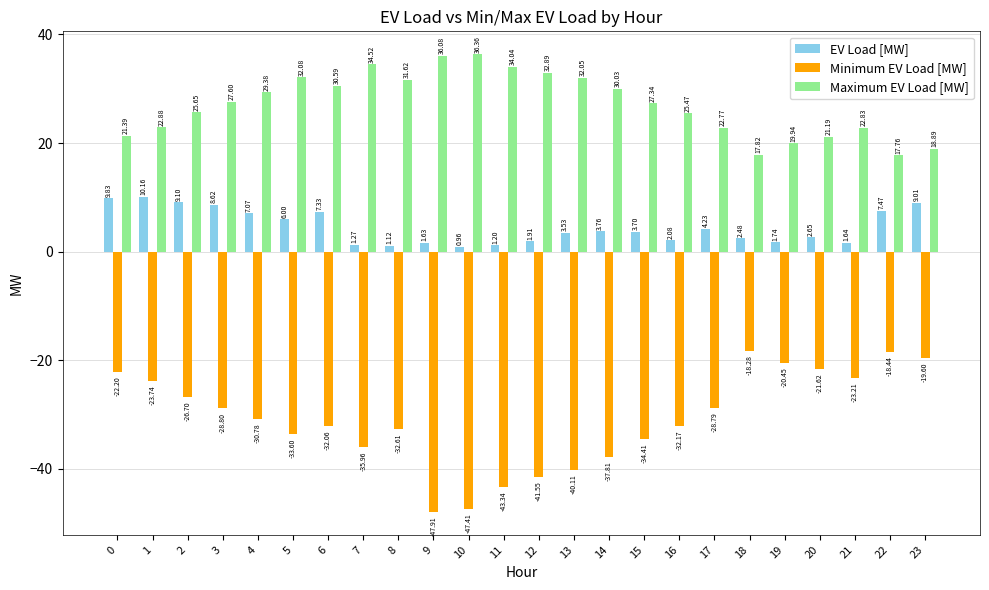

At how many categories does at least one series exceed 15?

24